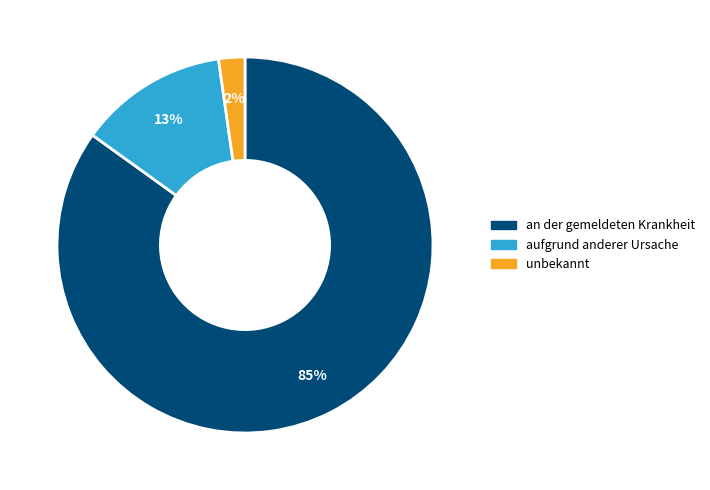

The unbekannt slice represents 2% of the pie. True or false?

True